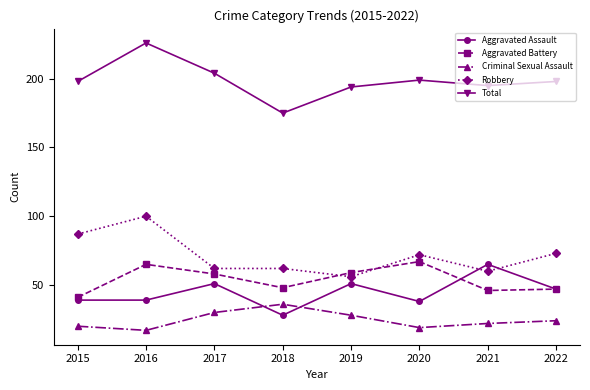

Is the value of Criminal Sexual Assault at 2021 greater than the value of Aggravated Assault at 2016?

No